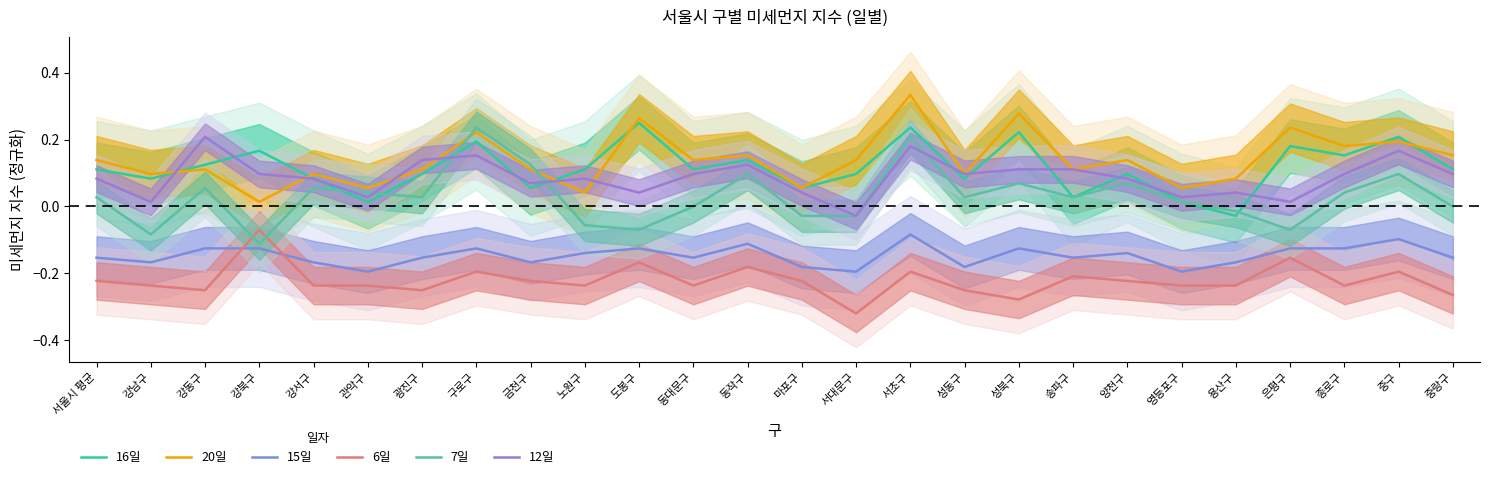

What is the label of the 15th point from the right?

동대문구